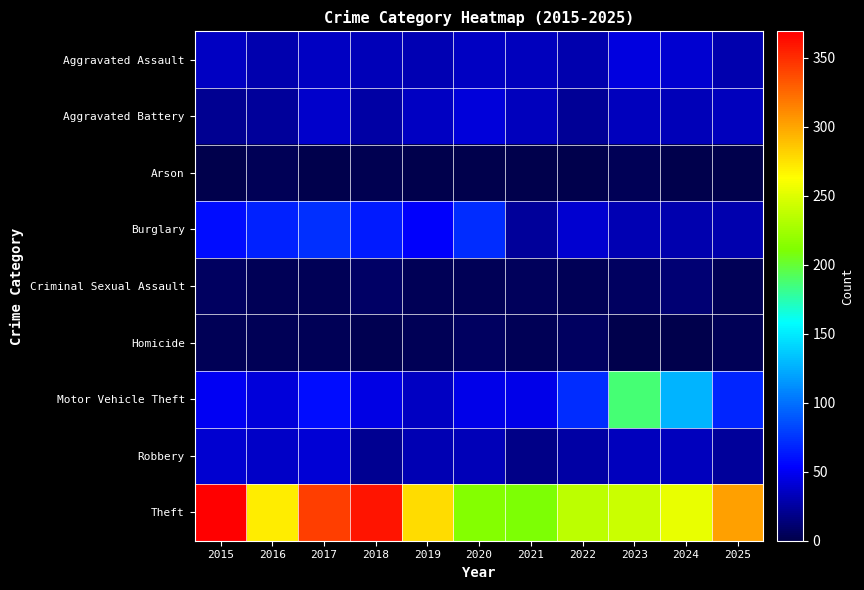

At how many categories does at least one series exceed 118?

11